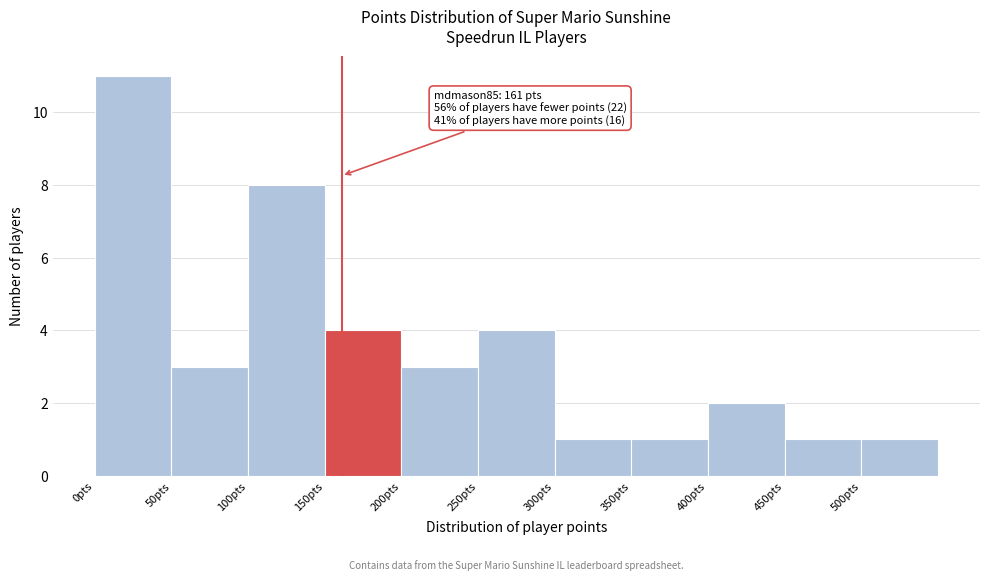

Which range on the x-axis has the tallest bar?

0 to 50